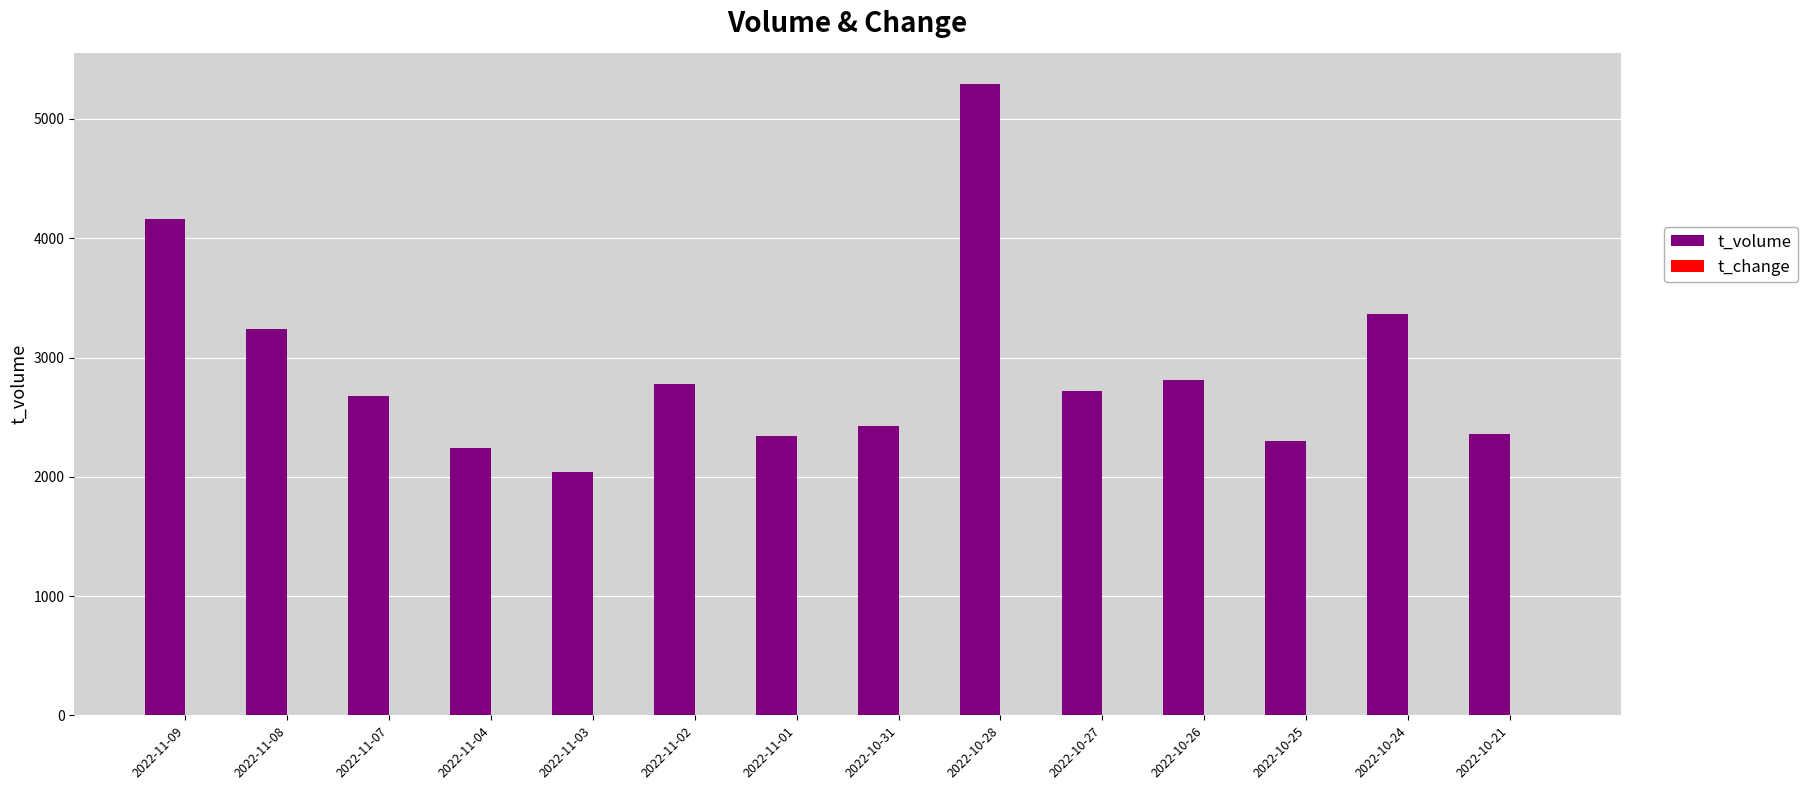

Are the bars horizontal?

No